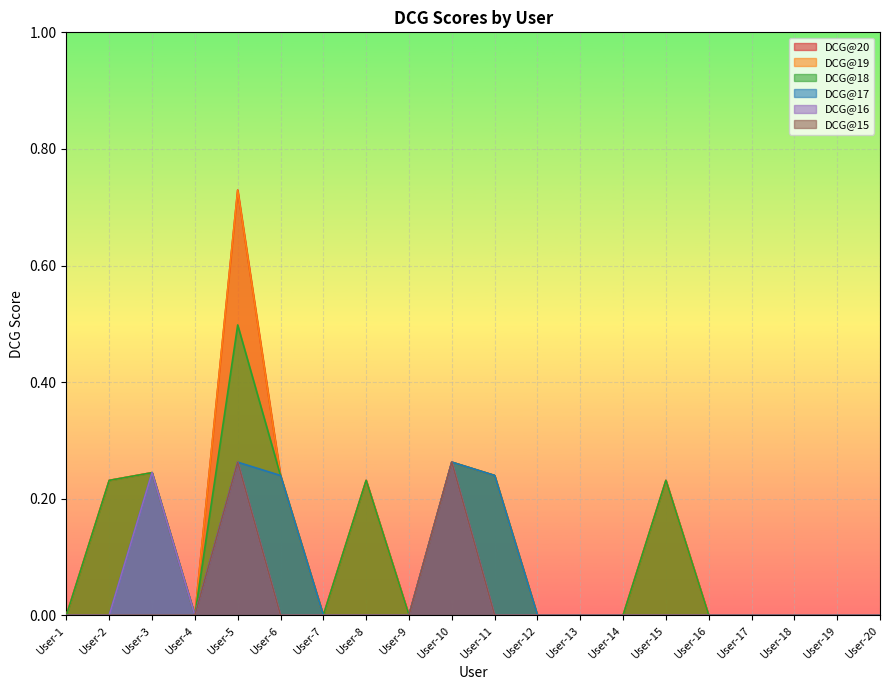

Which series has the largest range (max minus min)?

DCG@20